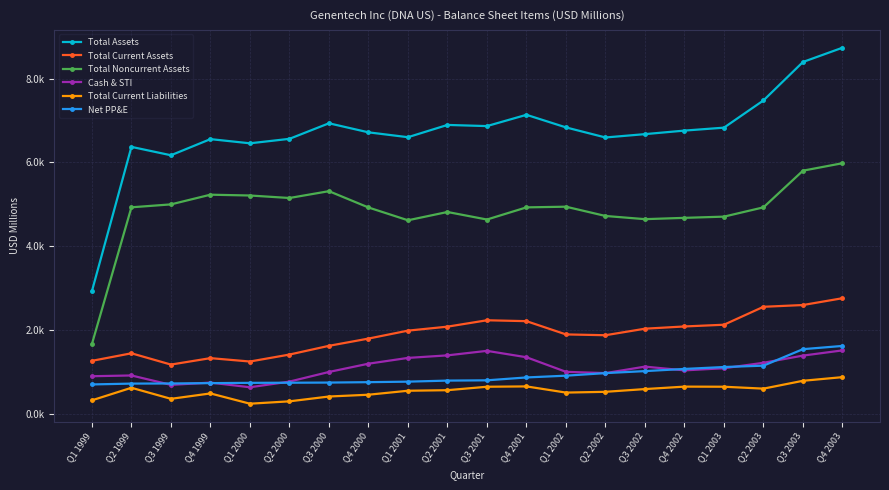

At which label does Total Assets reach its peak?

Q4 2003